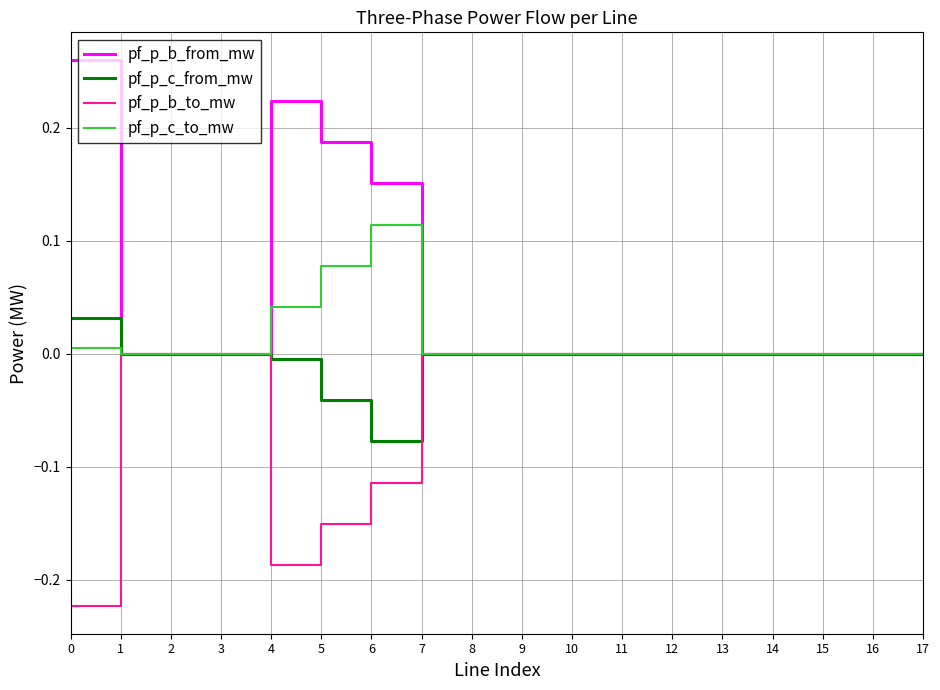

Which series has the largest total across all categories?

pf_p_b_from_mw